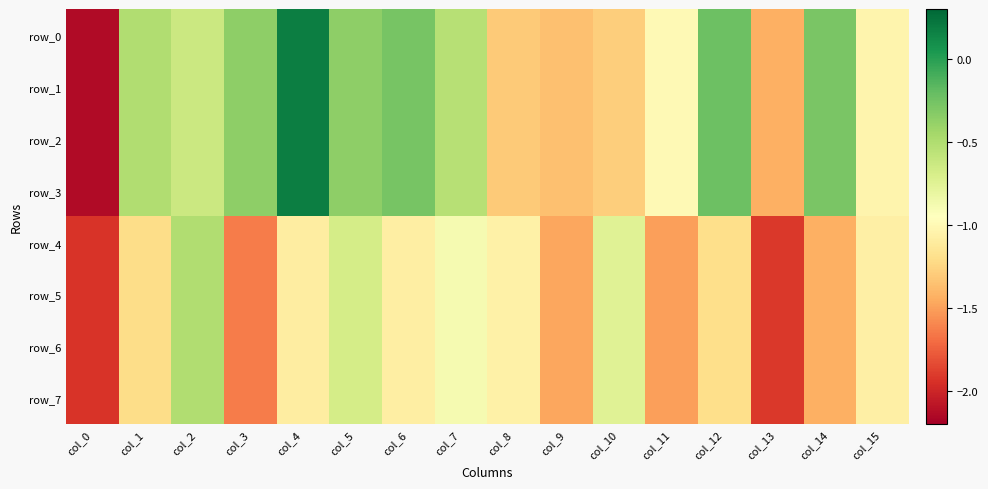

Which category has the lowest value in the row_5 series?

col_0